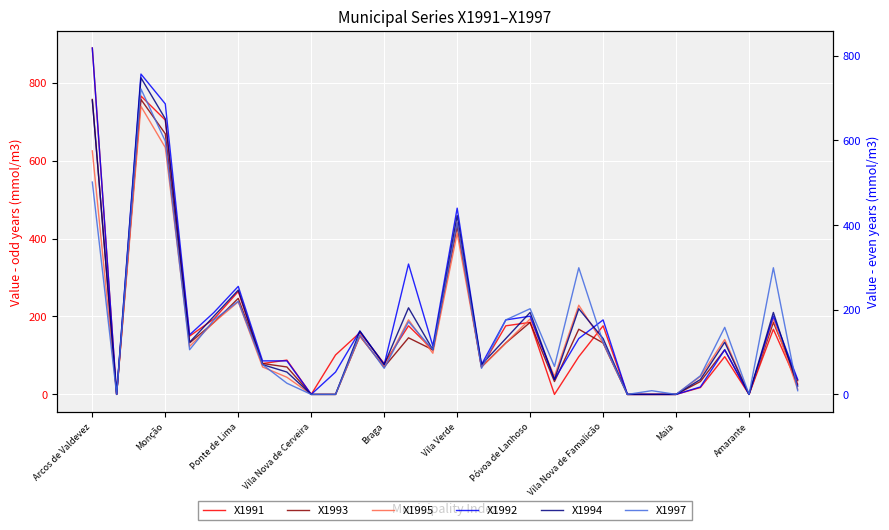

At 17, list the series in order from smallest to largest.

X1993, X1995, X1994, X1991, X1992, X1997